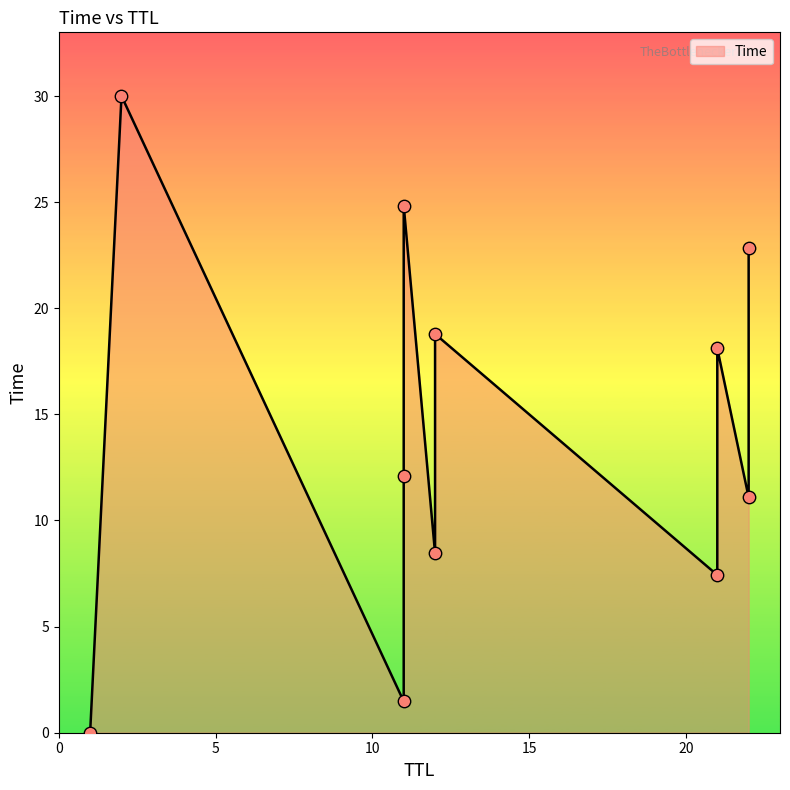

Approximately how many times larger is the value at 11 compared to 21?

0.7